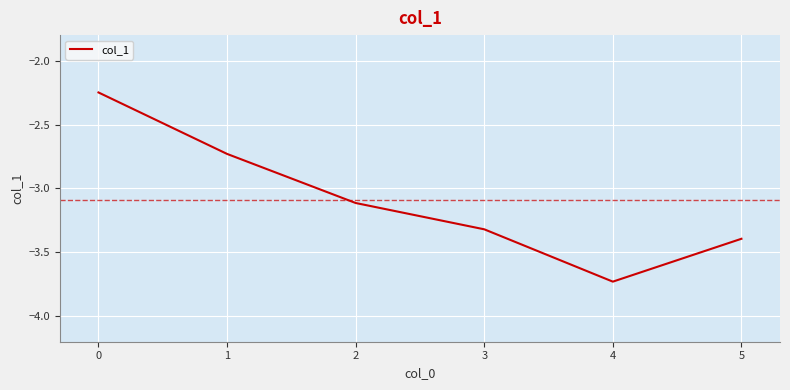

Count the number of values greater than -3.

2